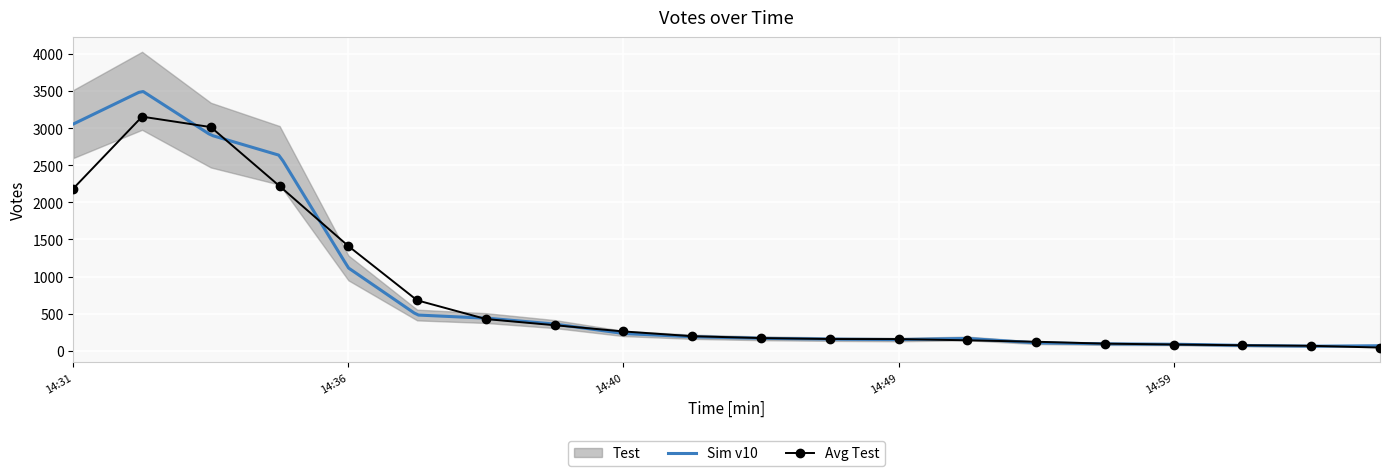

Which category has the highest value across all series?

2019-09-01 14:32